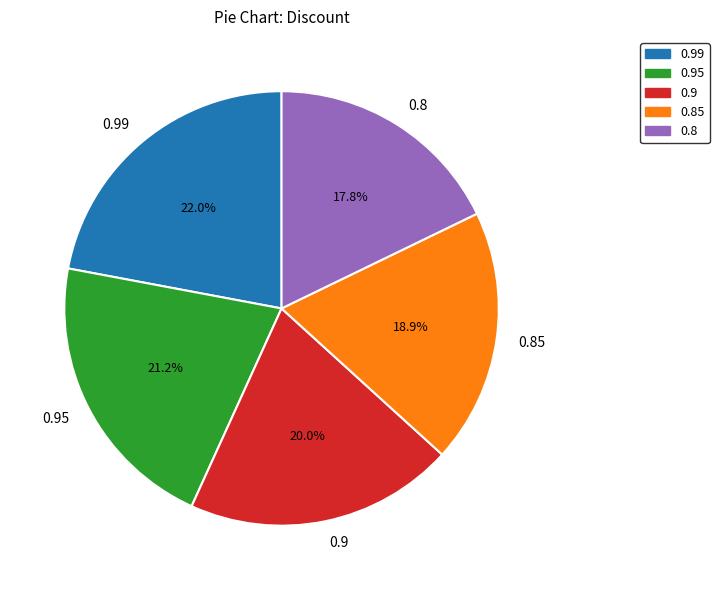

What is the smallest slice in the pie chart?

0.8